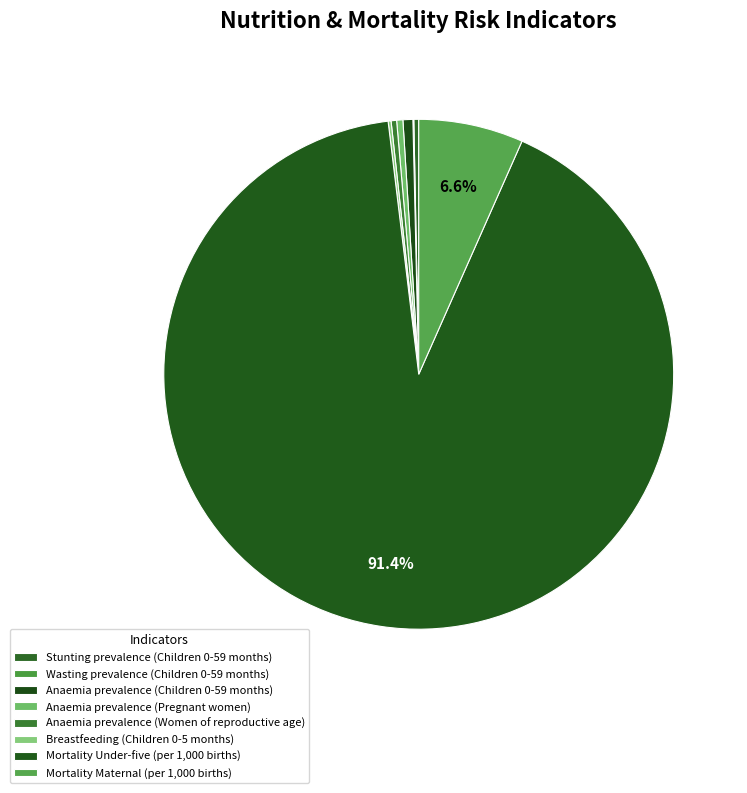

To the nearest percent, what is the difference between the largest and smallest slice percentages?

91%